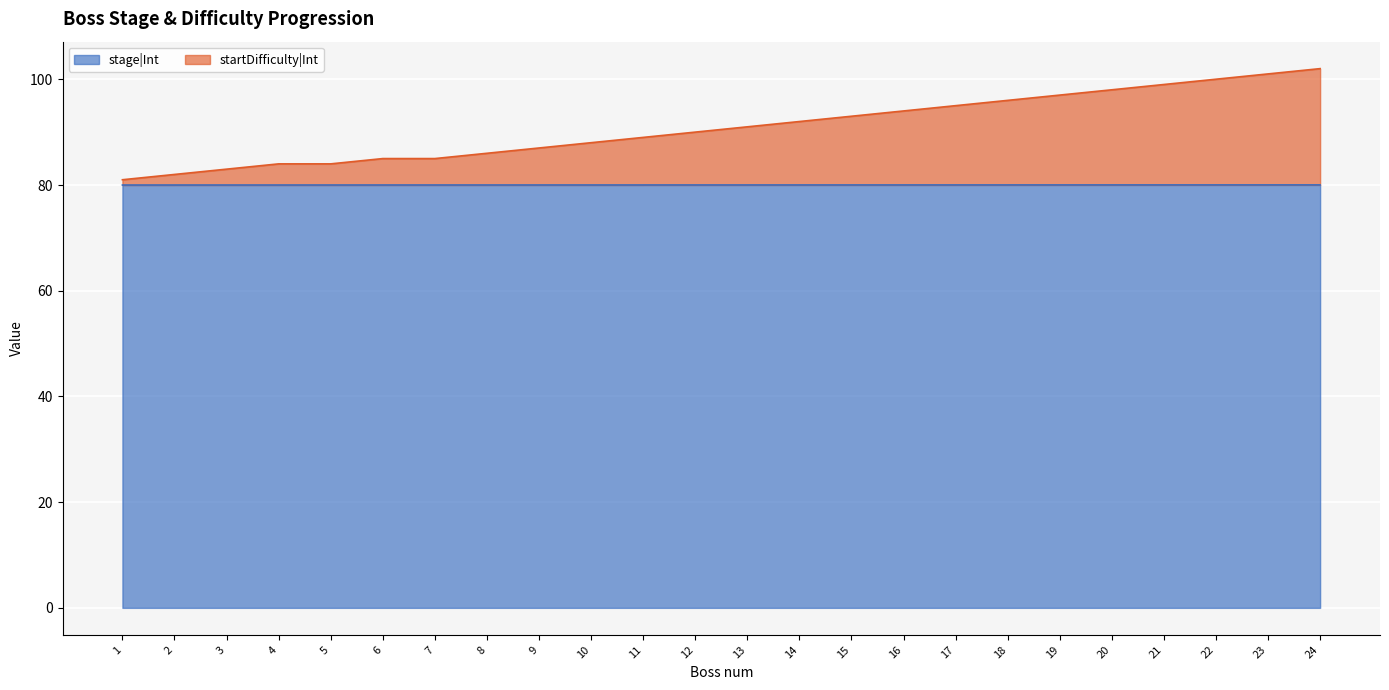

What is the greatest value displayed?

102.0